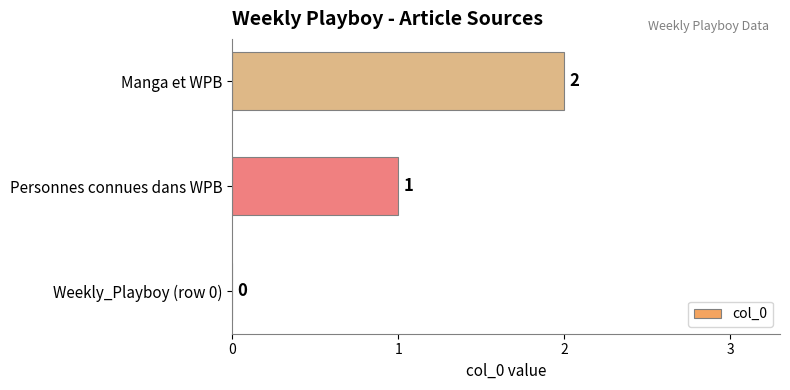

Is it true that the value at Manga et WPB is 4?

False